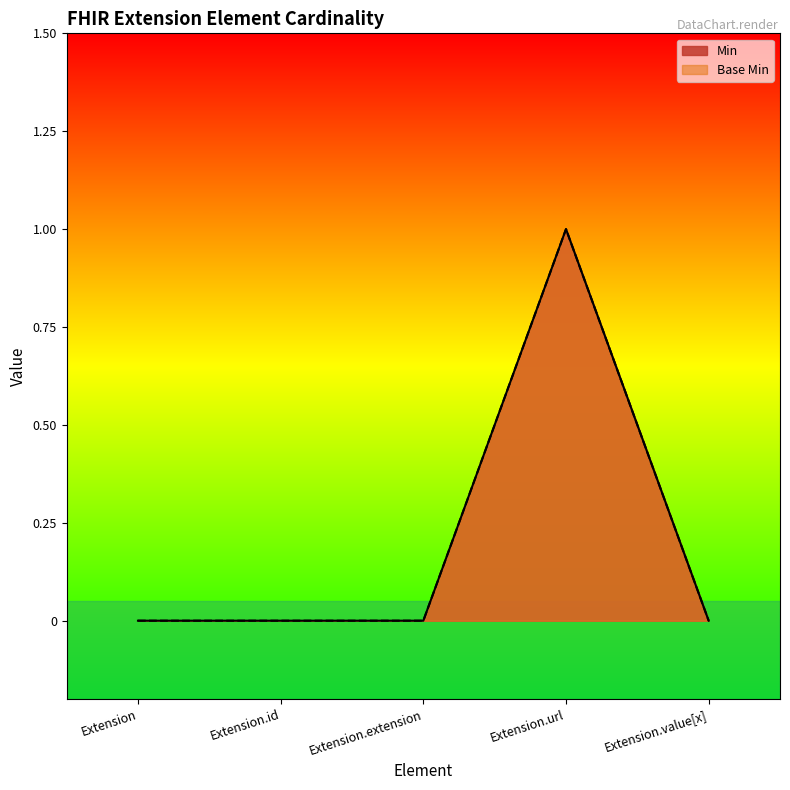

What is the label of the 3rd point from the right?

Extension.extension